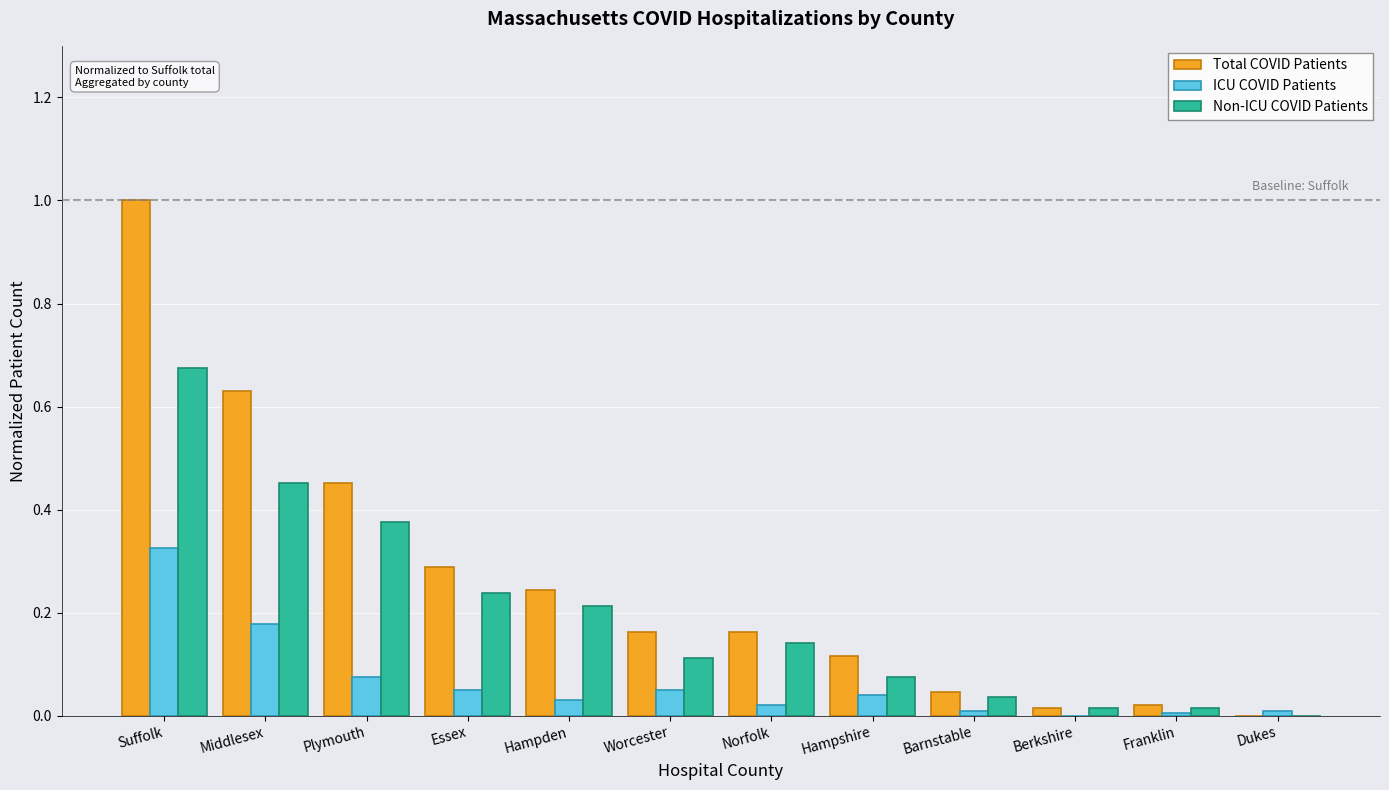

Which series has the widest spread of values?

Total COVID Patients